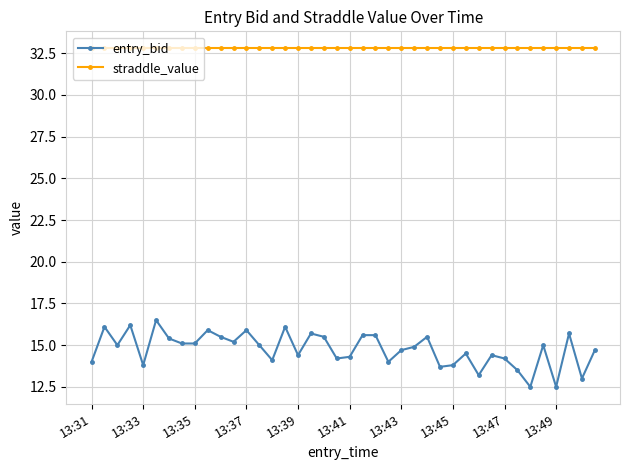

Which series has the largest total across all categories?

straddle_value